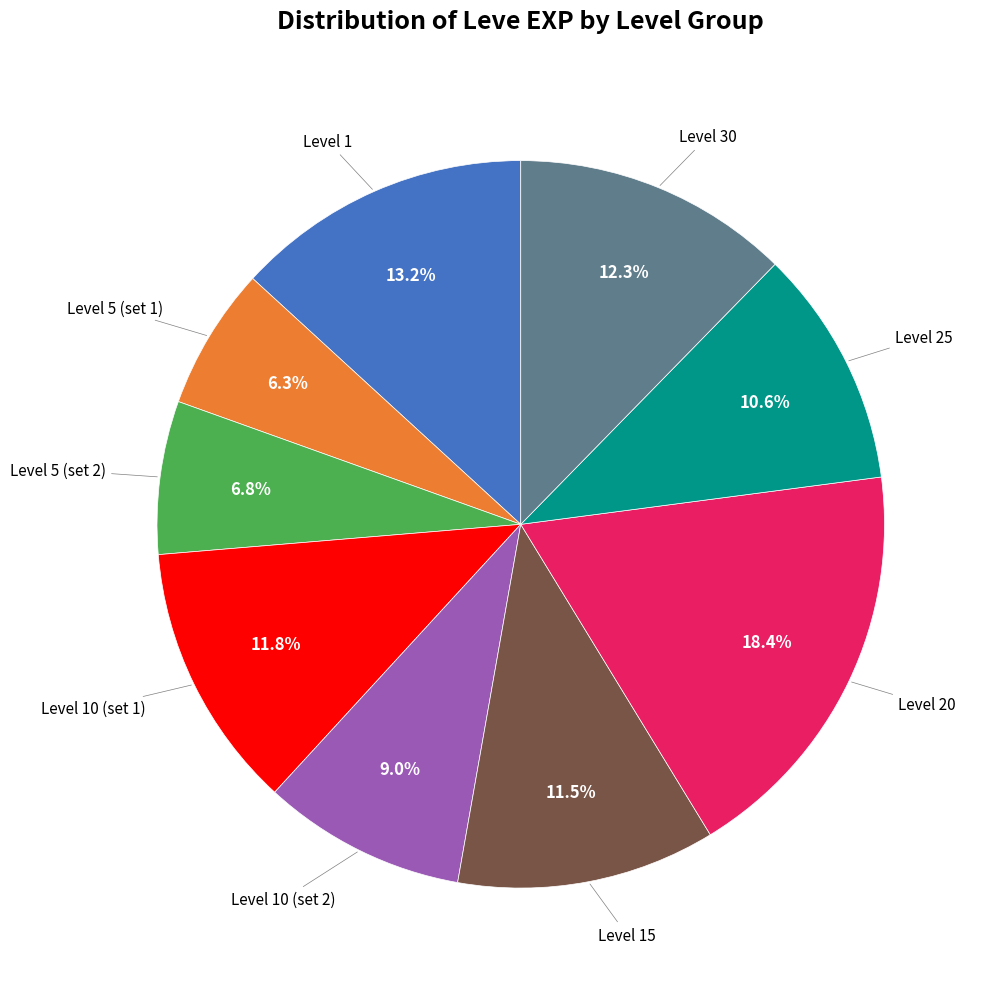

Does any single category account for the majority?

No